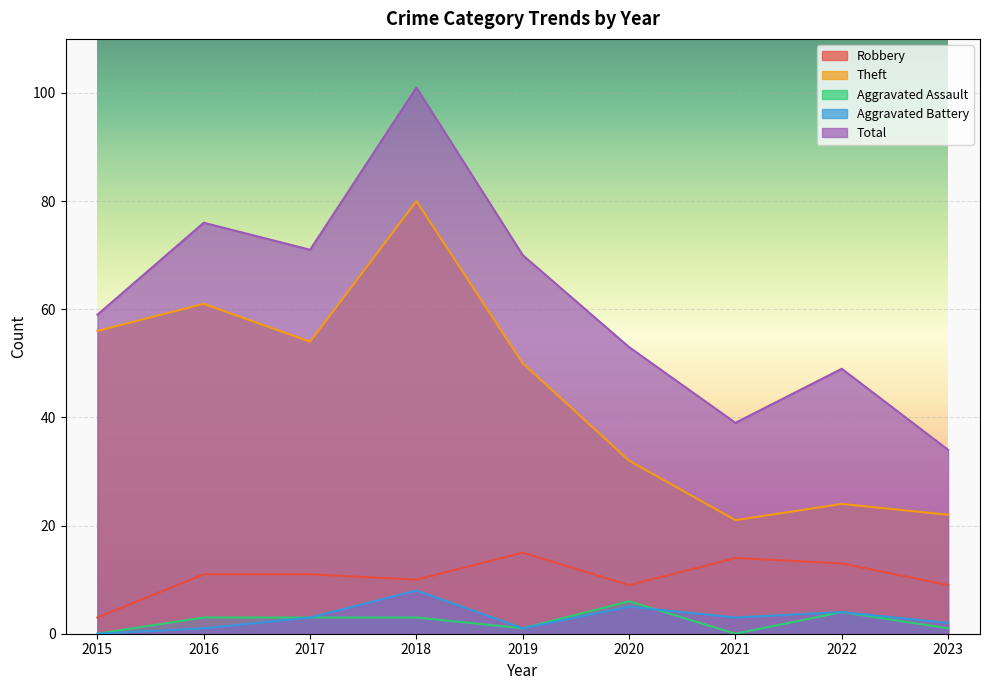

The Robbery series shows 16 at 2016. True or false?

False